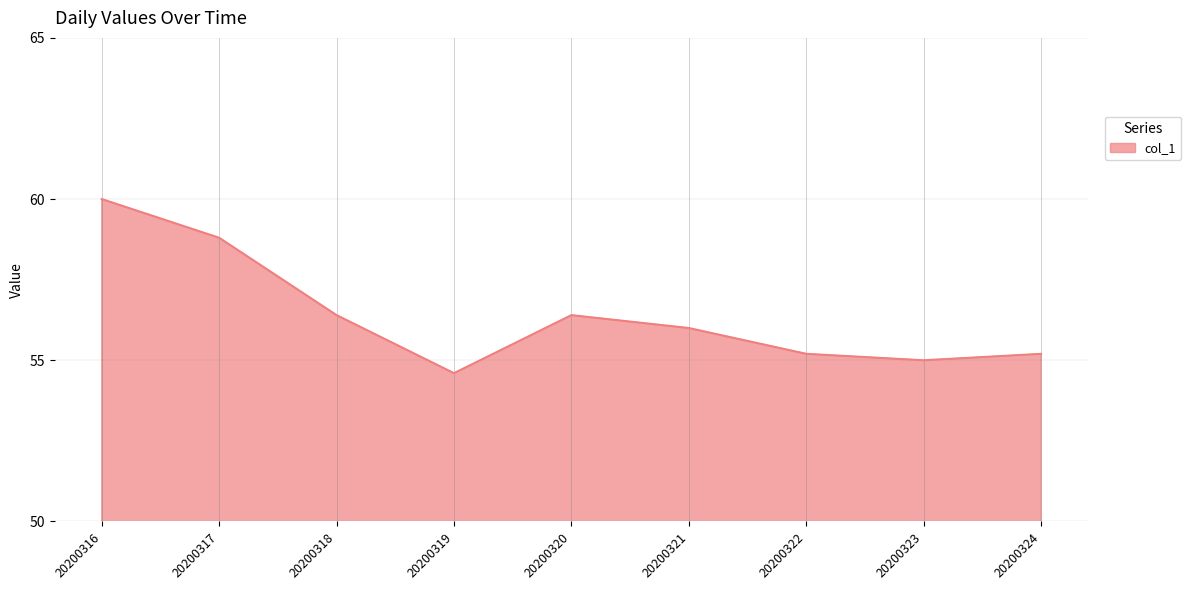

The value at 20200319 is 54.6. True or false?

True